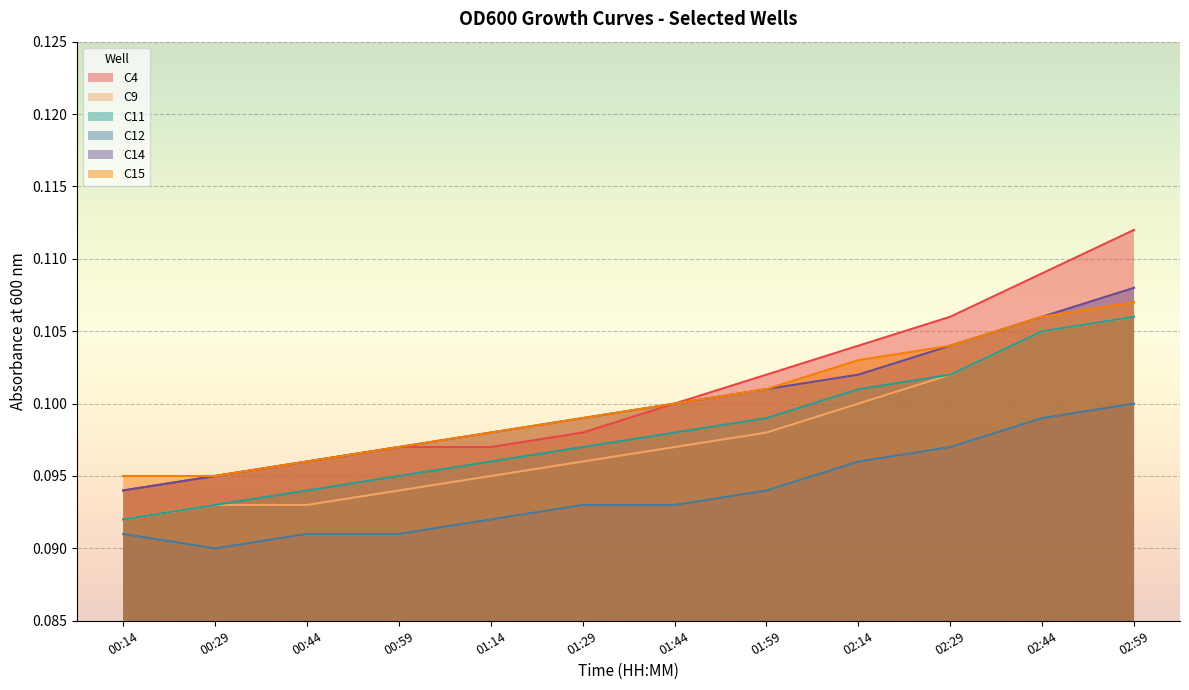

In C12, how many points are lower than both neighbors (excluding endpoints)?

1